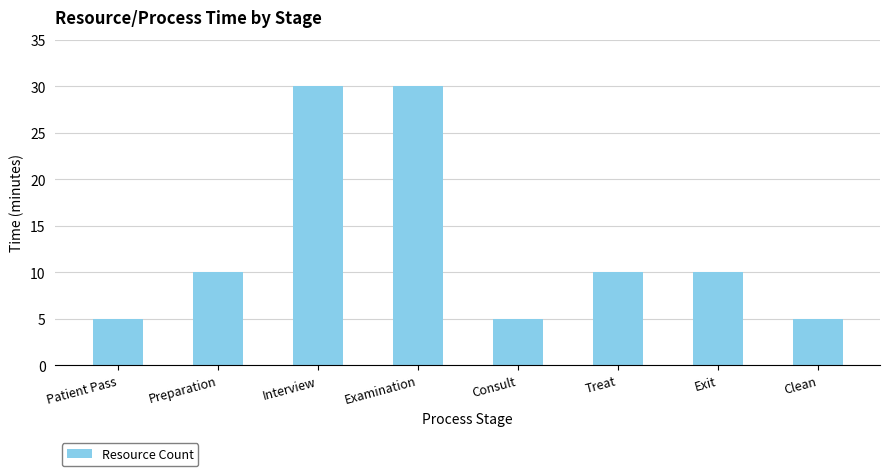

Reading left to right, list all the values displayed in this chart.

Patient Pass=5	Preparation=10	Interview=30	Examination=30	Consult=5	Treat=10	Exit=10	Clean=5